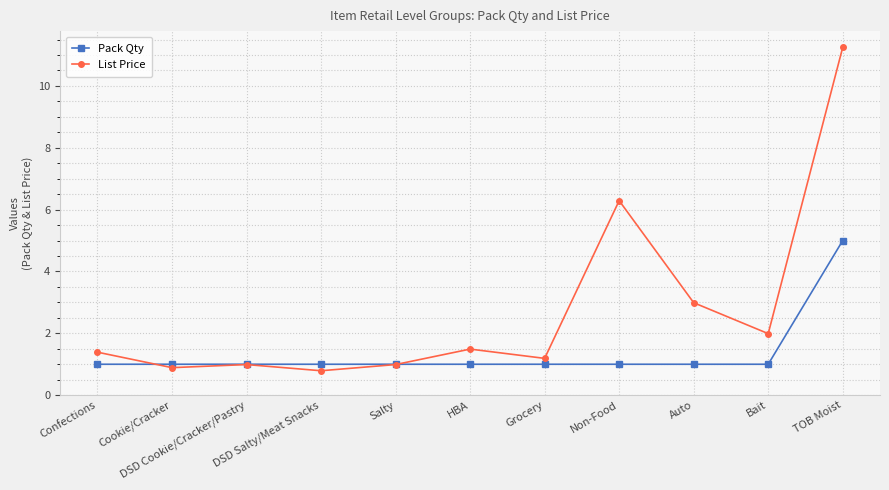

Read the Pack Qty value at Bait.

1.0